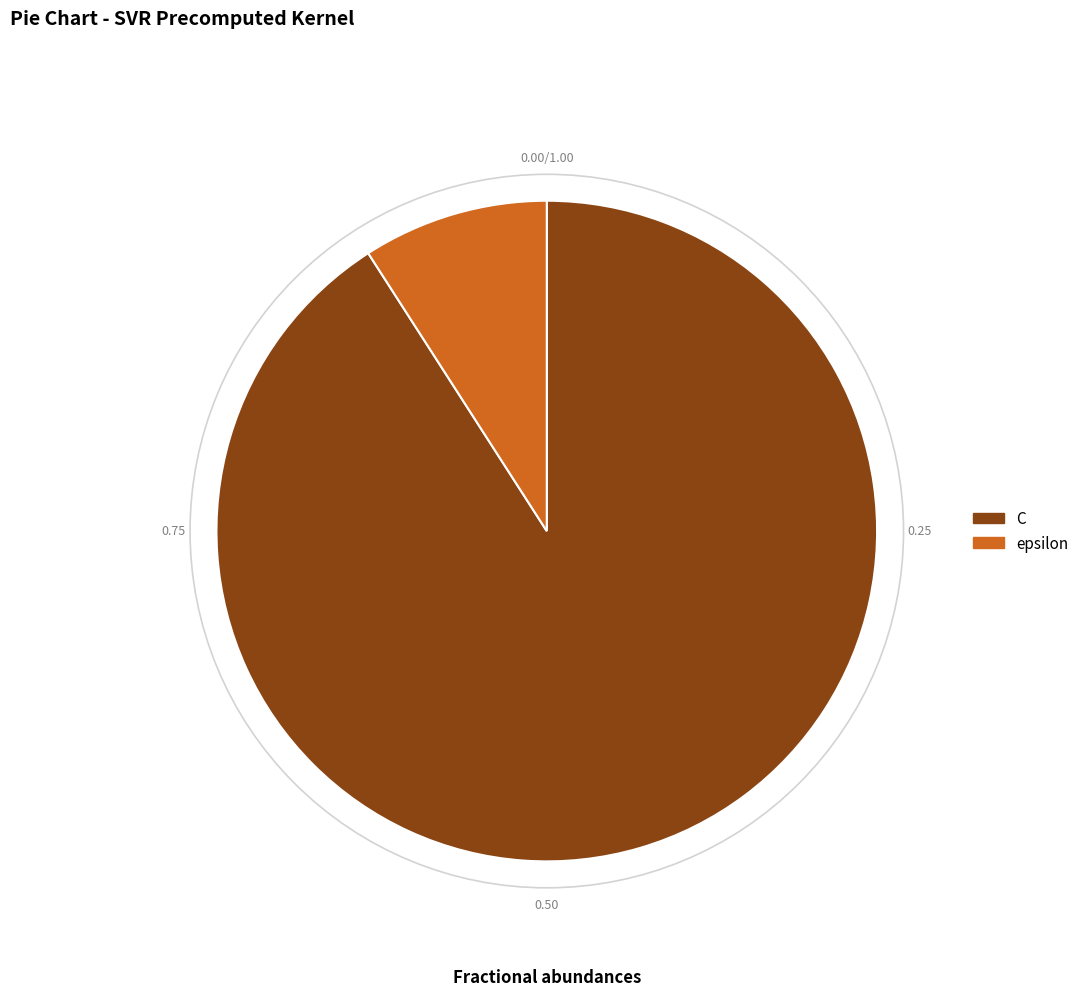

Is there a majority slice in this chart?

Yes